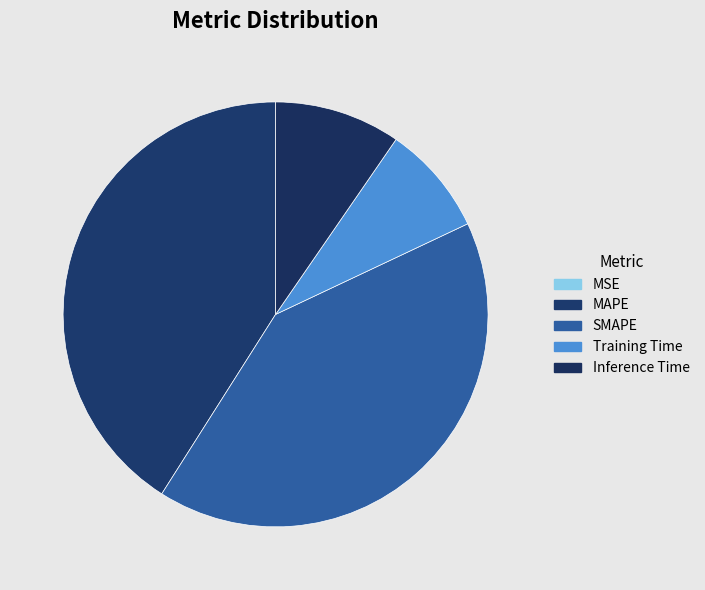

Is the sum of MAPE and Training Time greater than half?

No